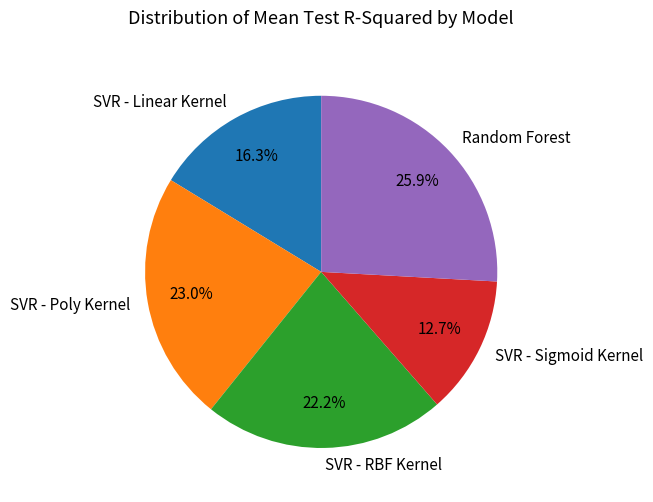

What is the total percentage of SVR - RBF Kernel and Random Forest?

48.1%